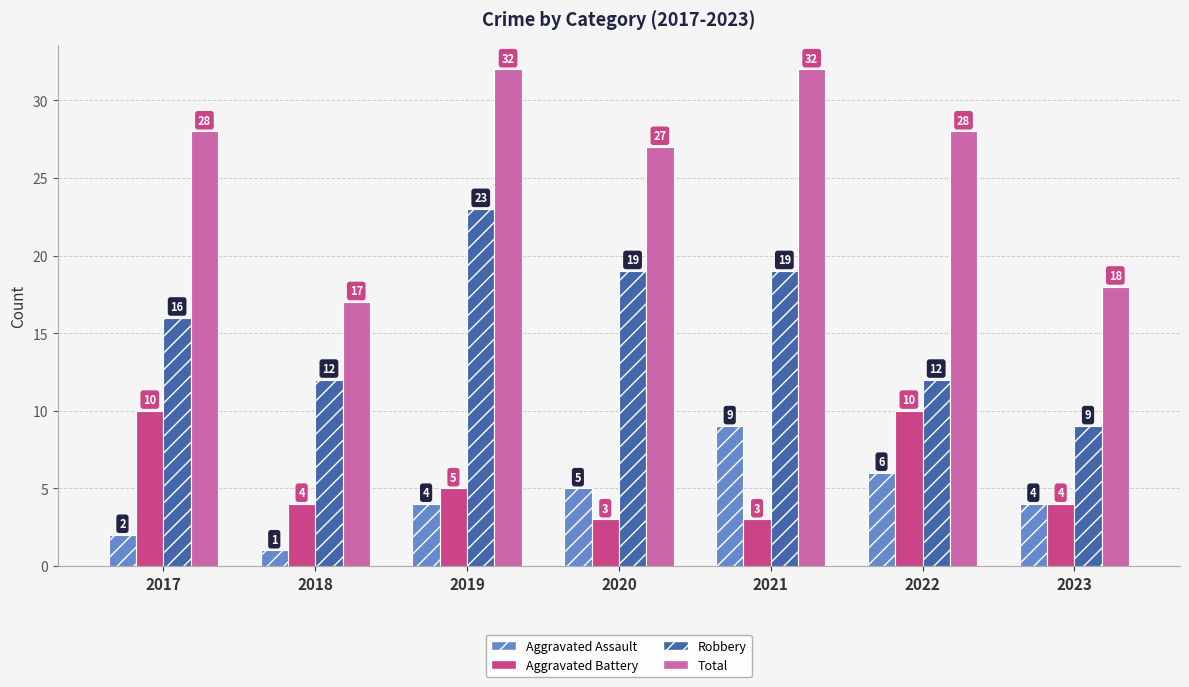

What are all the series names shown in the legend?

Aggravated Assault, Aggravated Battery, Robbery, Total